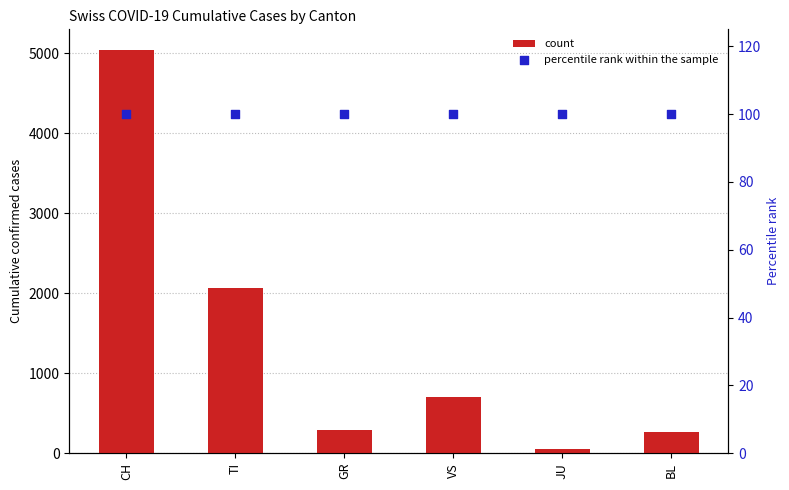

Which series contains the lowest Y value?

count